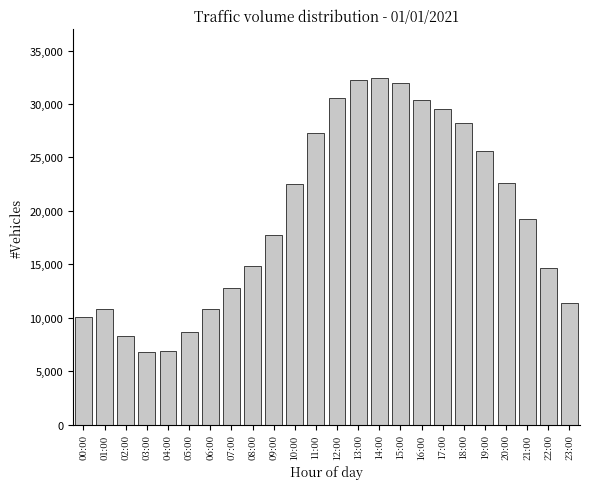

What is the sum of the values at 05:00 and 09:00?

26409.2